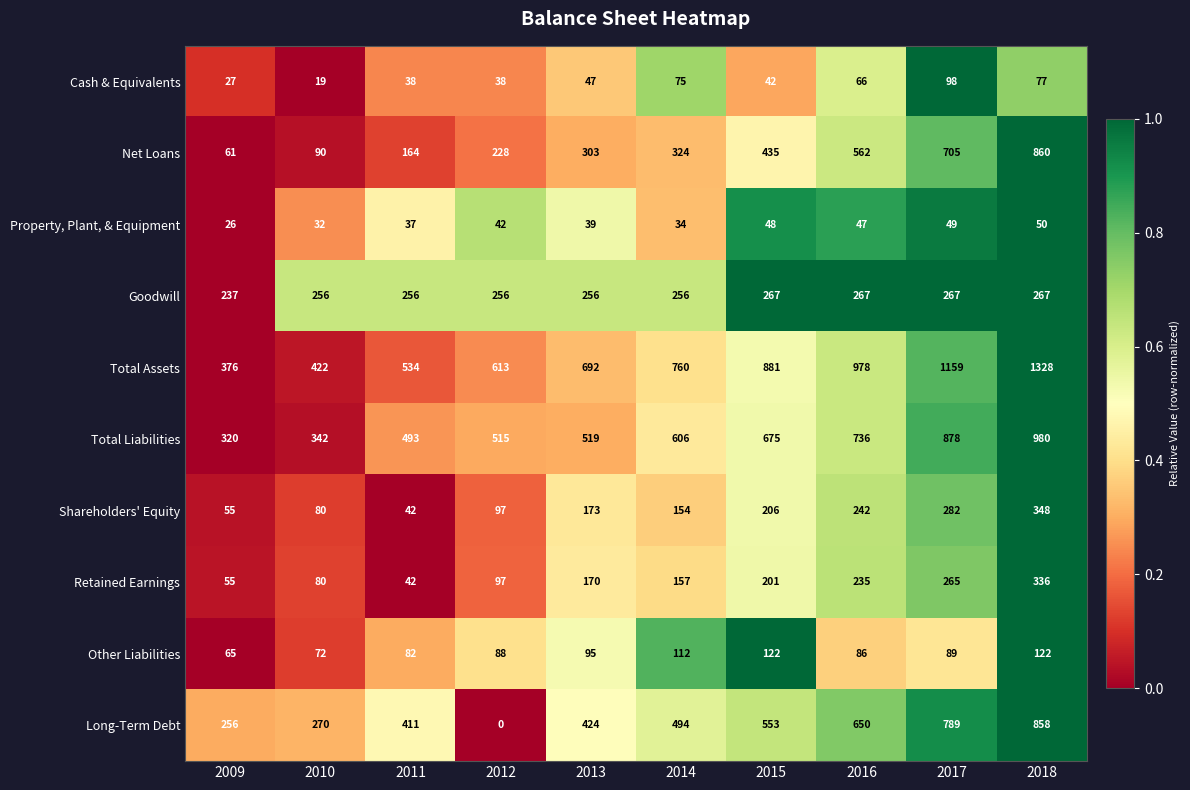

Between 2012 and 2015, which series saw the biggest shift?

Long-Term Debt